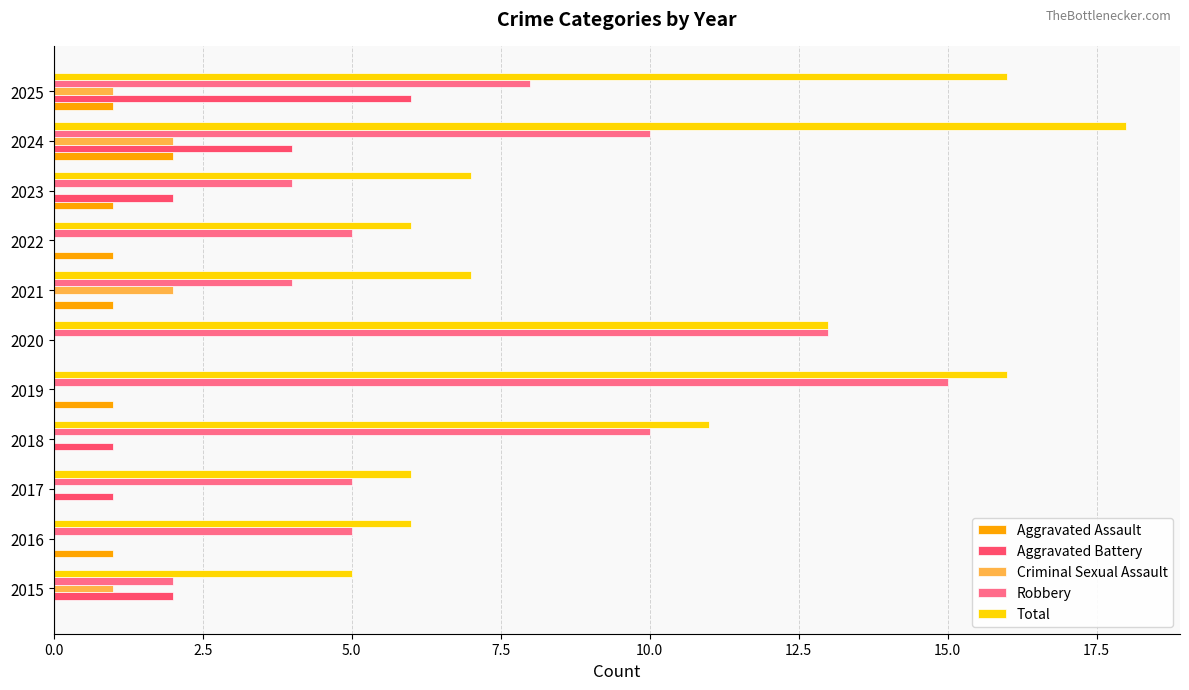

The Total series shows 12 at 2021. True or false?

False